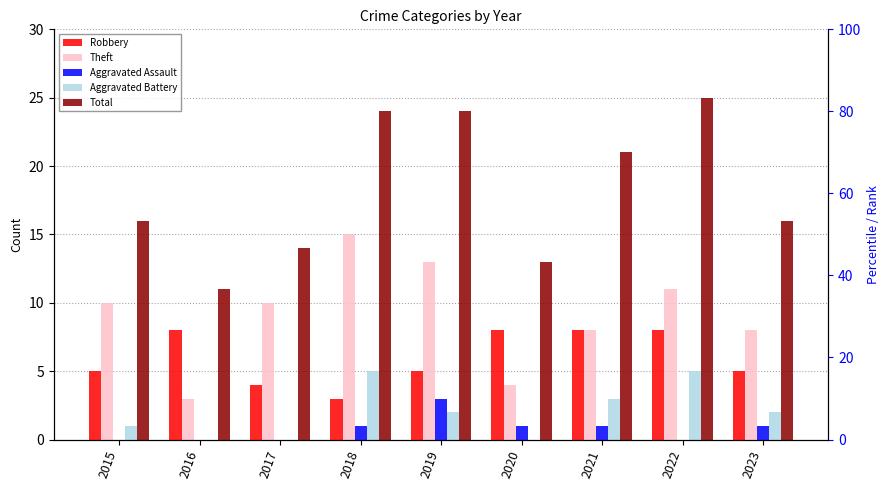

How many bars are there in each group?

5